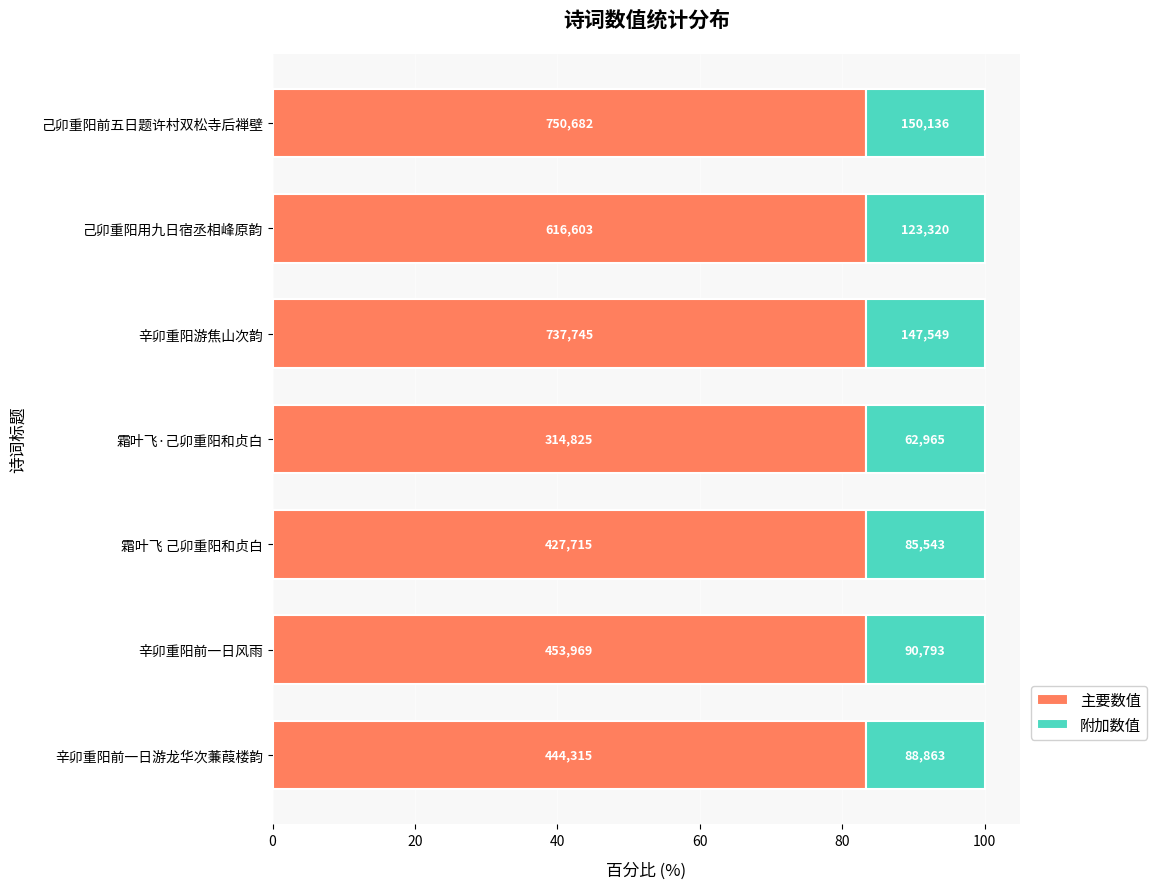

Which series has the widest spread of values?

主要数值